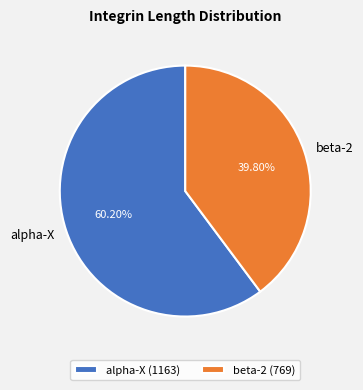

To the nearest percent, what is the difference between the largest and smallest slice percentages?

20%